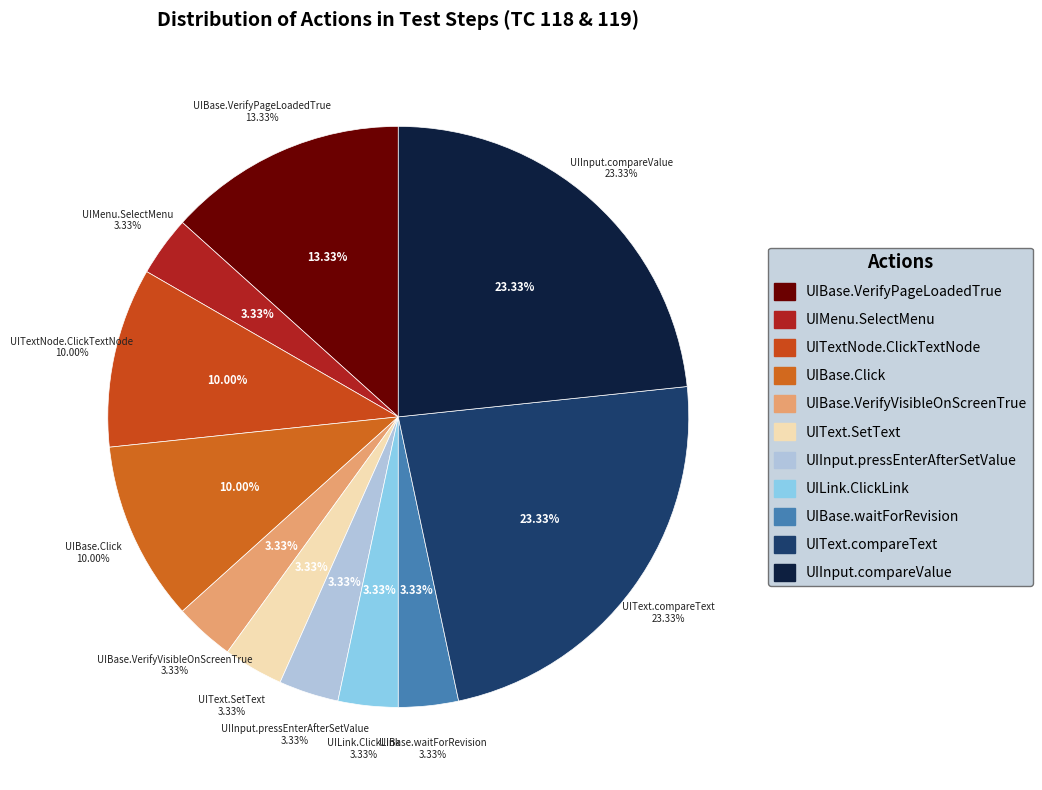

To the nearest percent, what percentage of the pie is UIBase.VerifyPageLoadedTrue?

13%